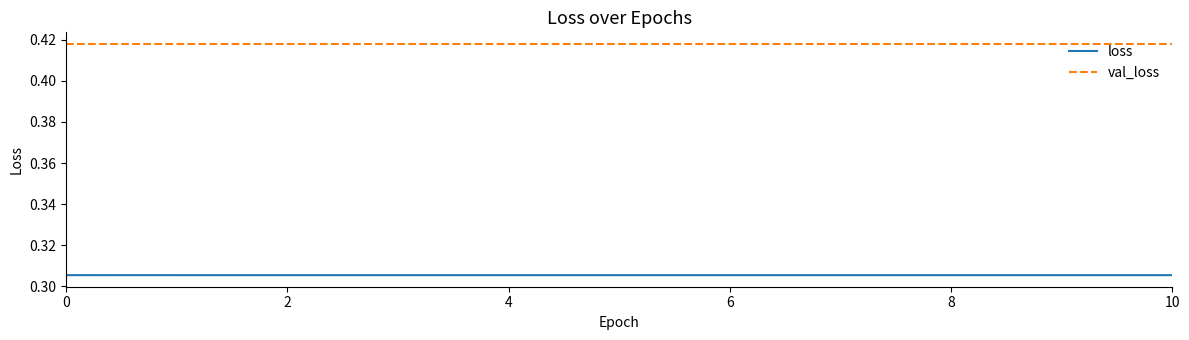

Which series has the widest spread of values?

loss